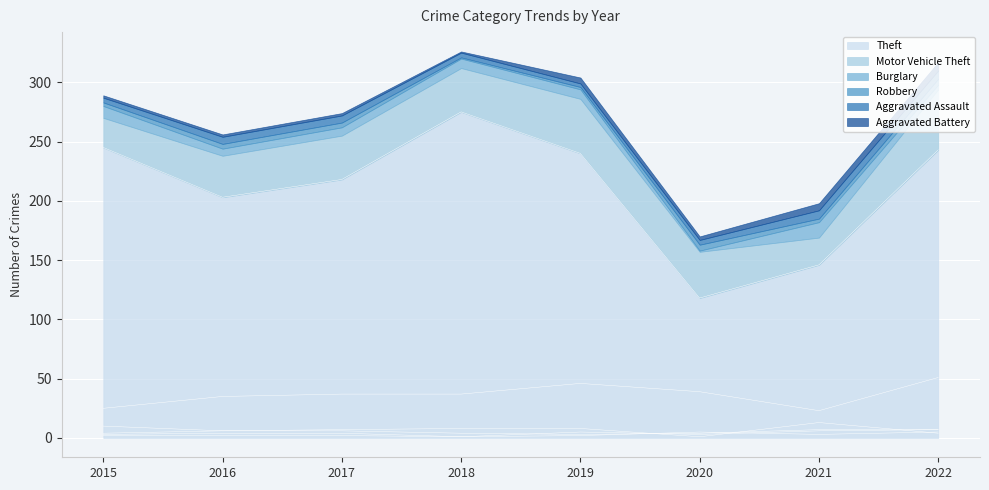

At which label does Aggravated Battery first exceed 3?

2019